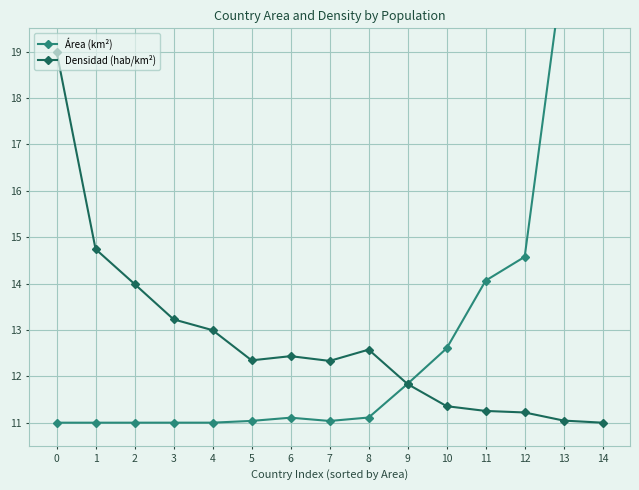

The Densidad (hab/km²) series shows 13.0 at 4. True or false?

True